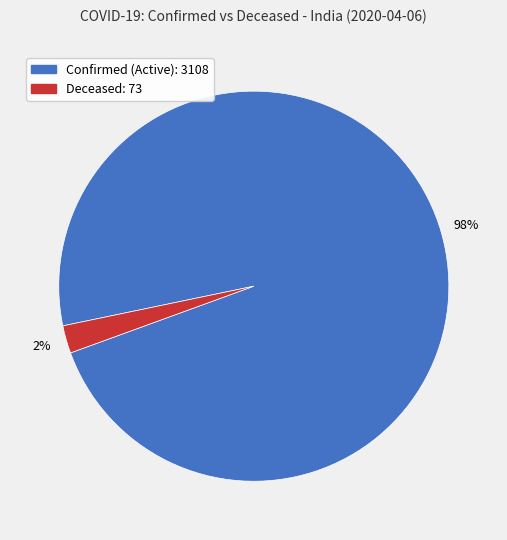

To the nearest percent, what is the average slice percentage?

50%